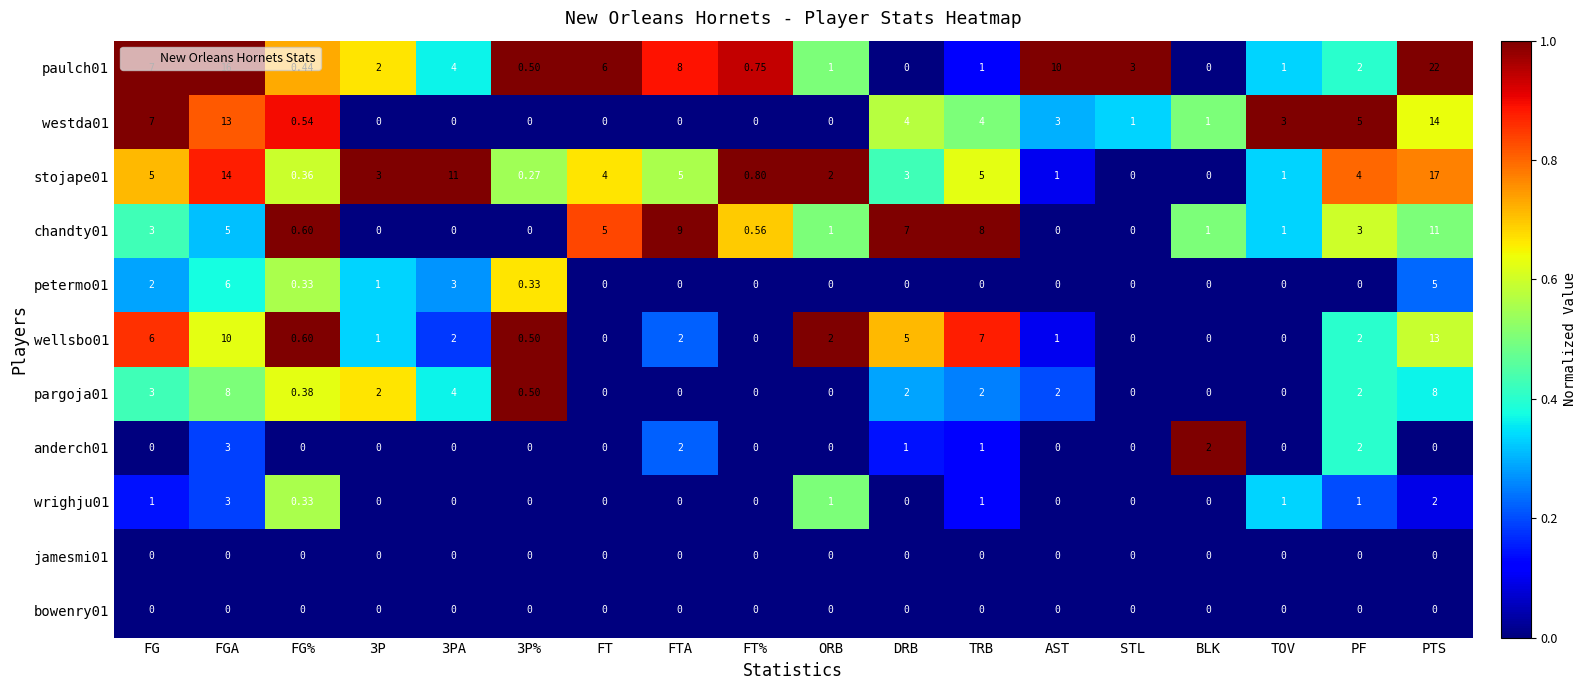

Where is paulch01 nearest to the value 11?

AST